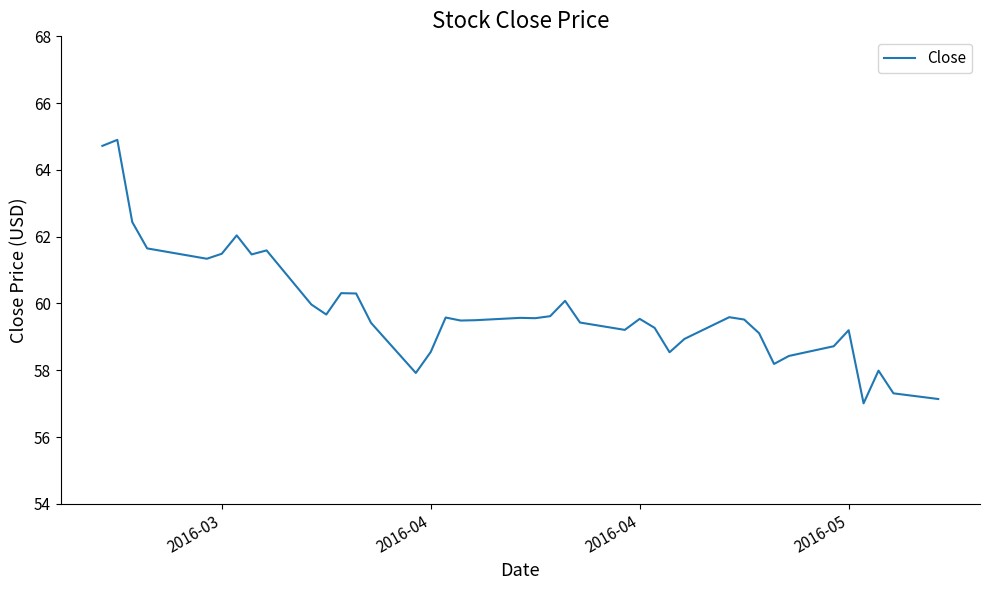

What is the sum of all values?

2392.3